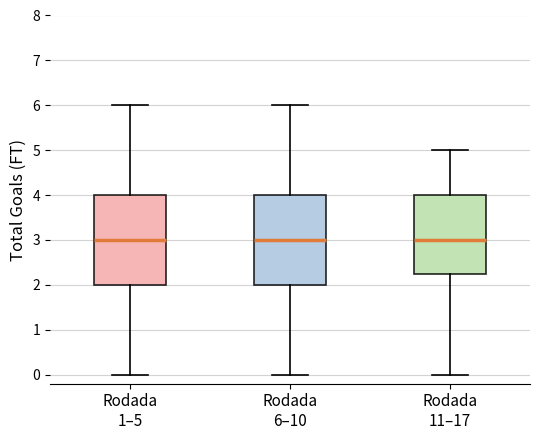

Reading left to right, read every box against the y-axis: the position of its median line, the range the box covers, and the ends of its whiskers. The values are not printed on the chart, so give them approximately, as read against the axis.

Rodada 1–5: median 3.0, box 2.0 to 4.0, whiskers 0.0 to 6.0
Rodada 6–10: median 3.0, box 2.0 to 4.0, whiskers 0.0 to 6.0
Rodada 11–17: median 3.0, box 2.3 to 4.0, whiskers 0.0 to 5.0